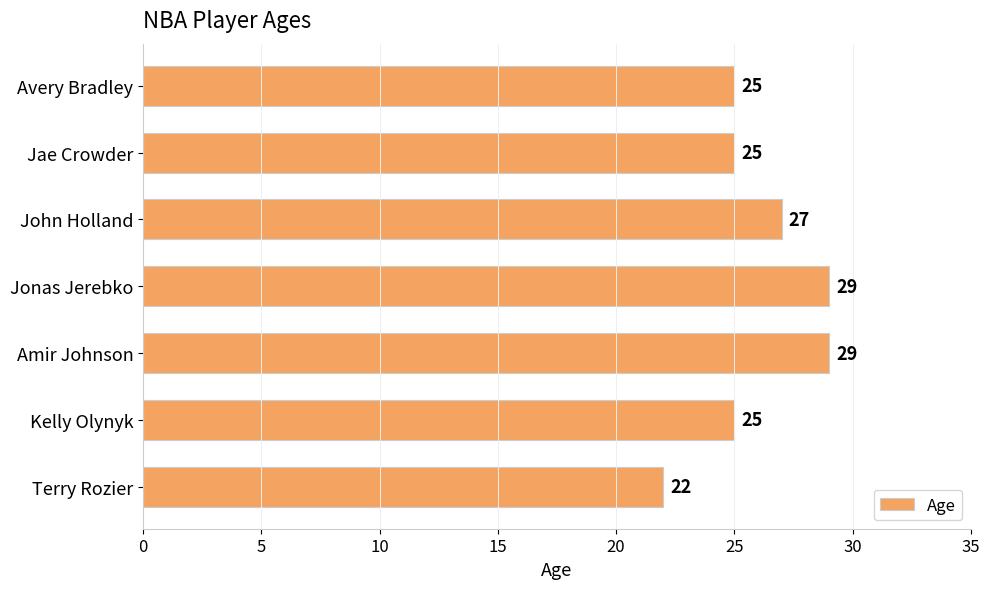

Reading bottom to top, list all the values displayed in this chart.

Terry Rozier=22	Kelly Olynyk=25	Amir Johnson=29	Jonas Jerebko=29	John Holland=27	Jae Crowder=25	Avery Bradley=25